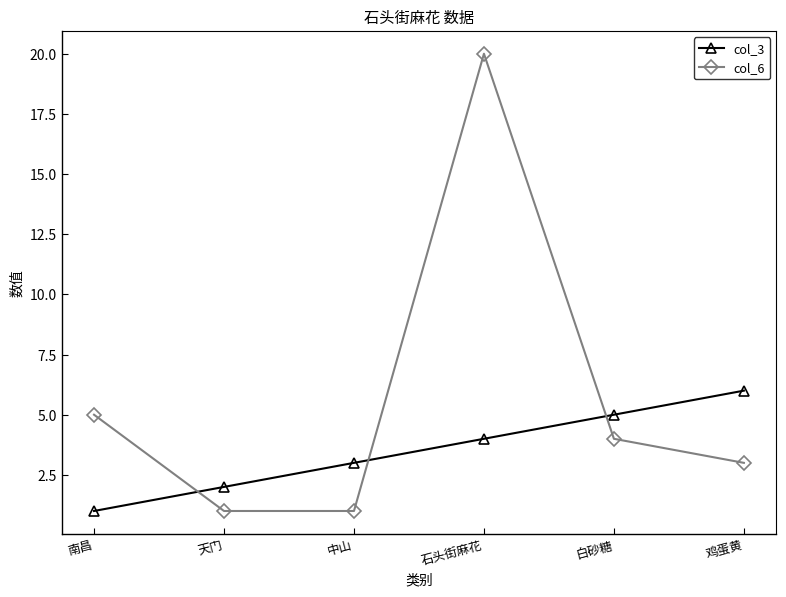

At which label is col_6 closest to 10?

南昌